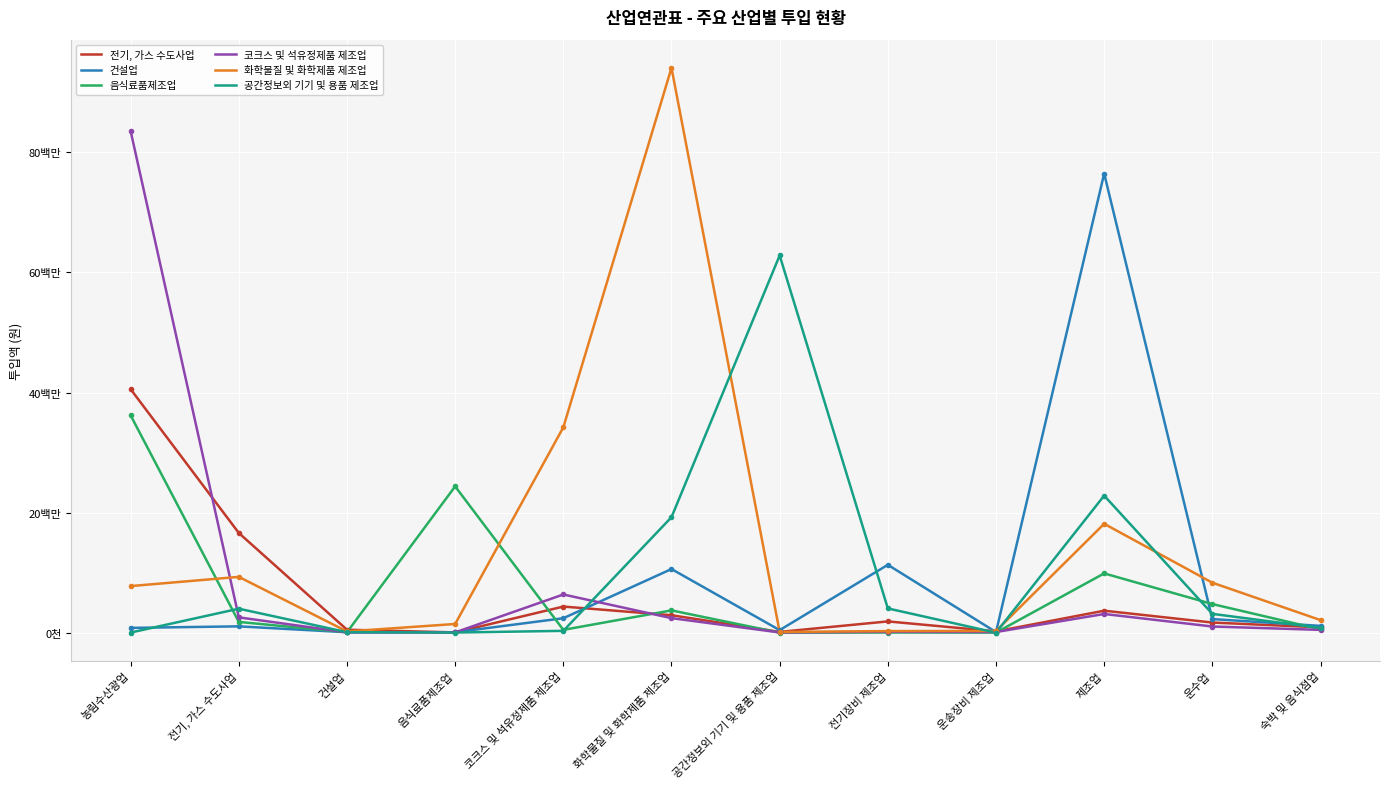

Between which two adjacent categories do 음식료품제조업 and 코크스 및 석유정제품 제조업 first intersect?

전기, 가스 수도사업 and 건설업